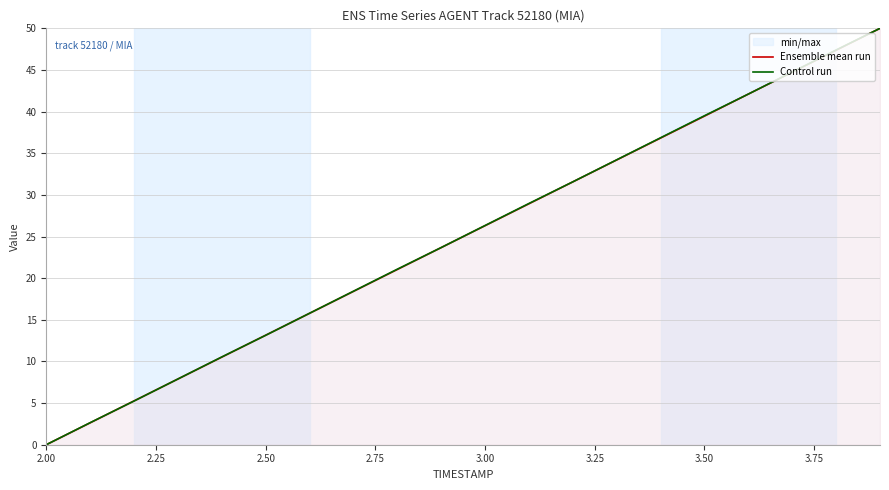

Is it true that Y (normalized) equals 15.1 at 14?

False